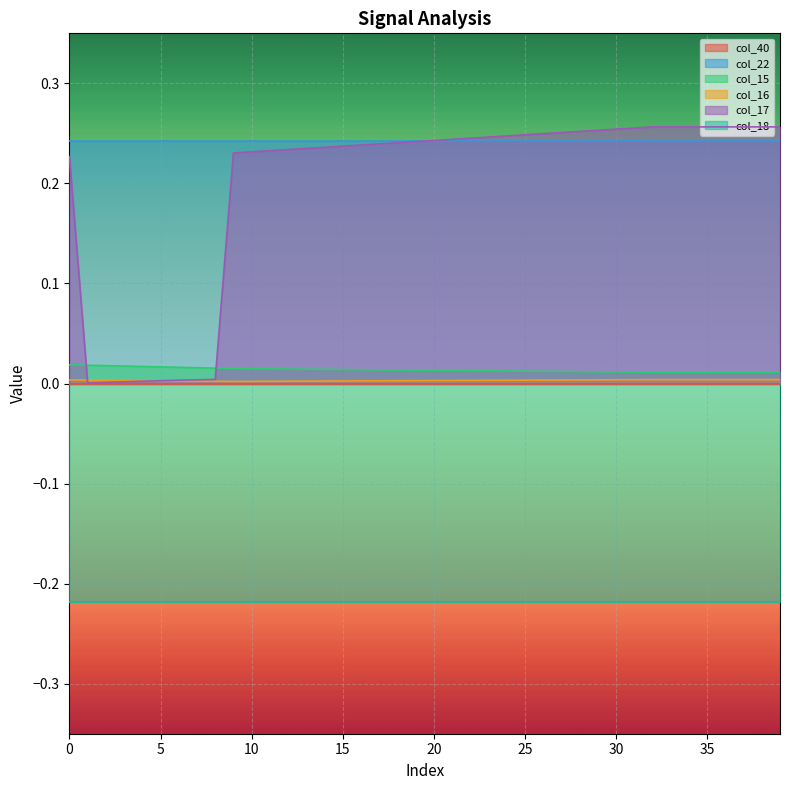

Between 30 and 33, which series saw the biggest shift?

col_17